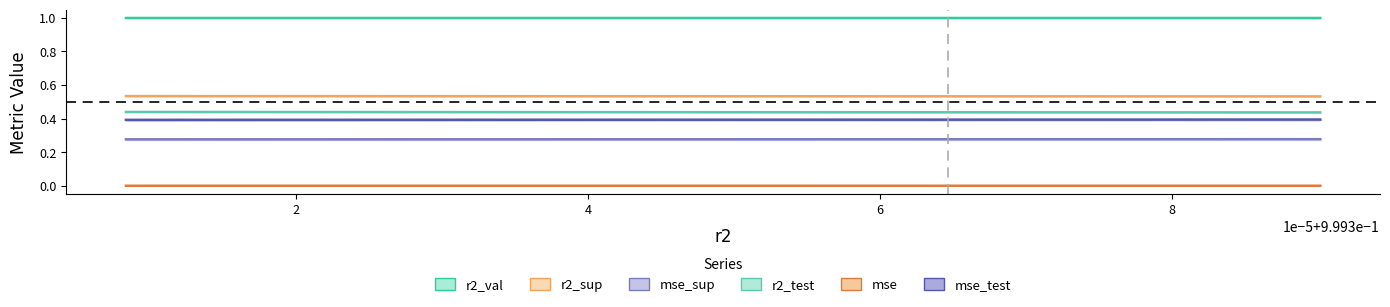

What is the sum of the r2_val values at model_4_14_7 and model_4_14_1?

2.0